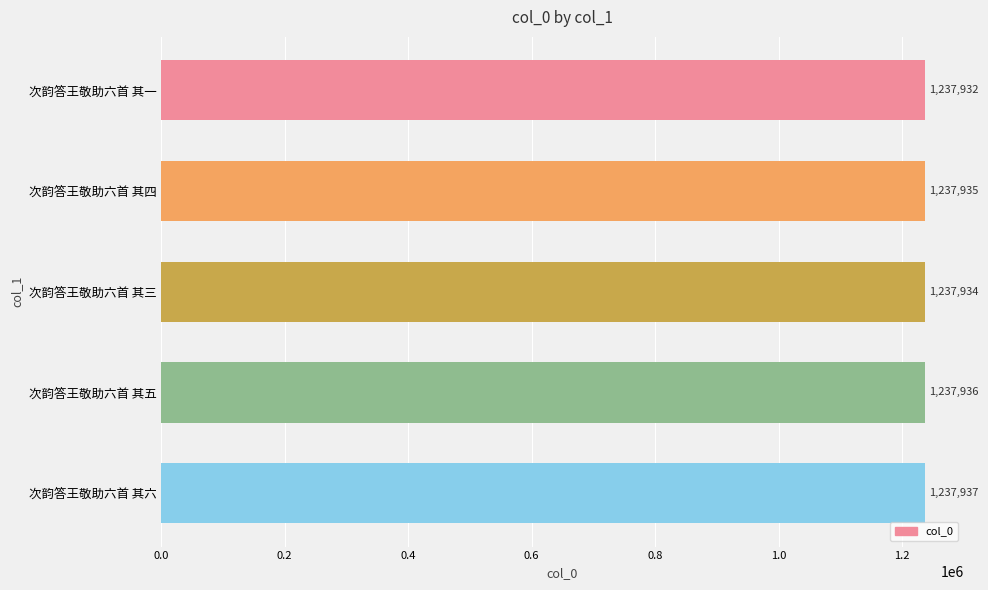

Where is the data nearest to the value 1237934?

次韵答王敬助六首 其三